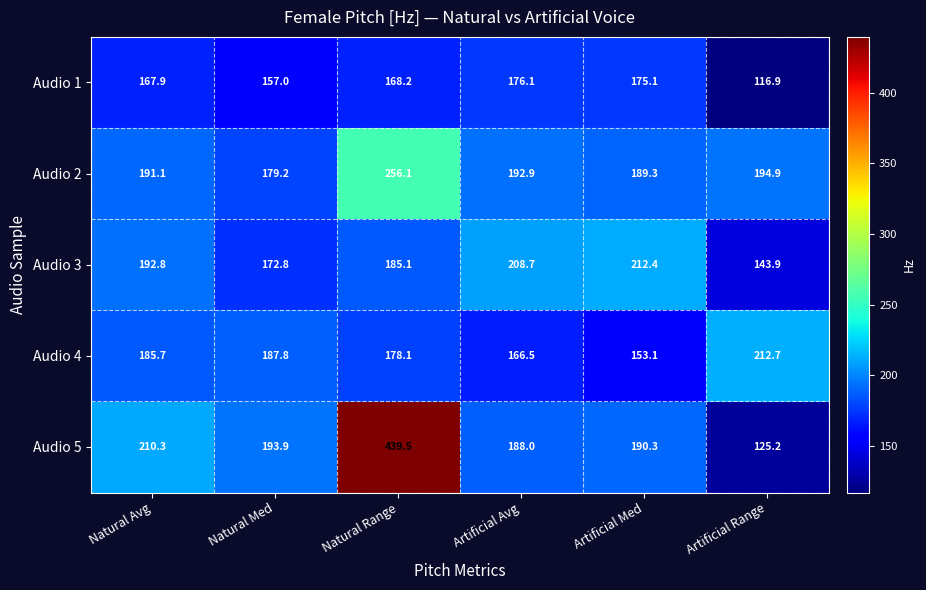

What is the minimum value shown in the chart?

116.9